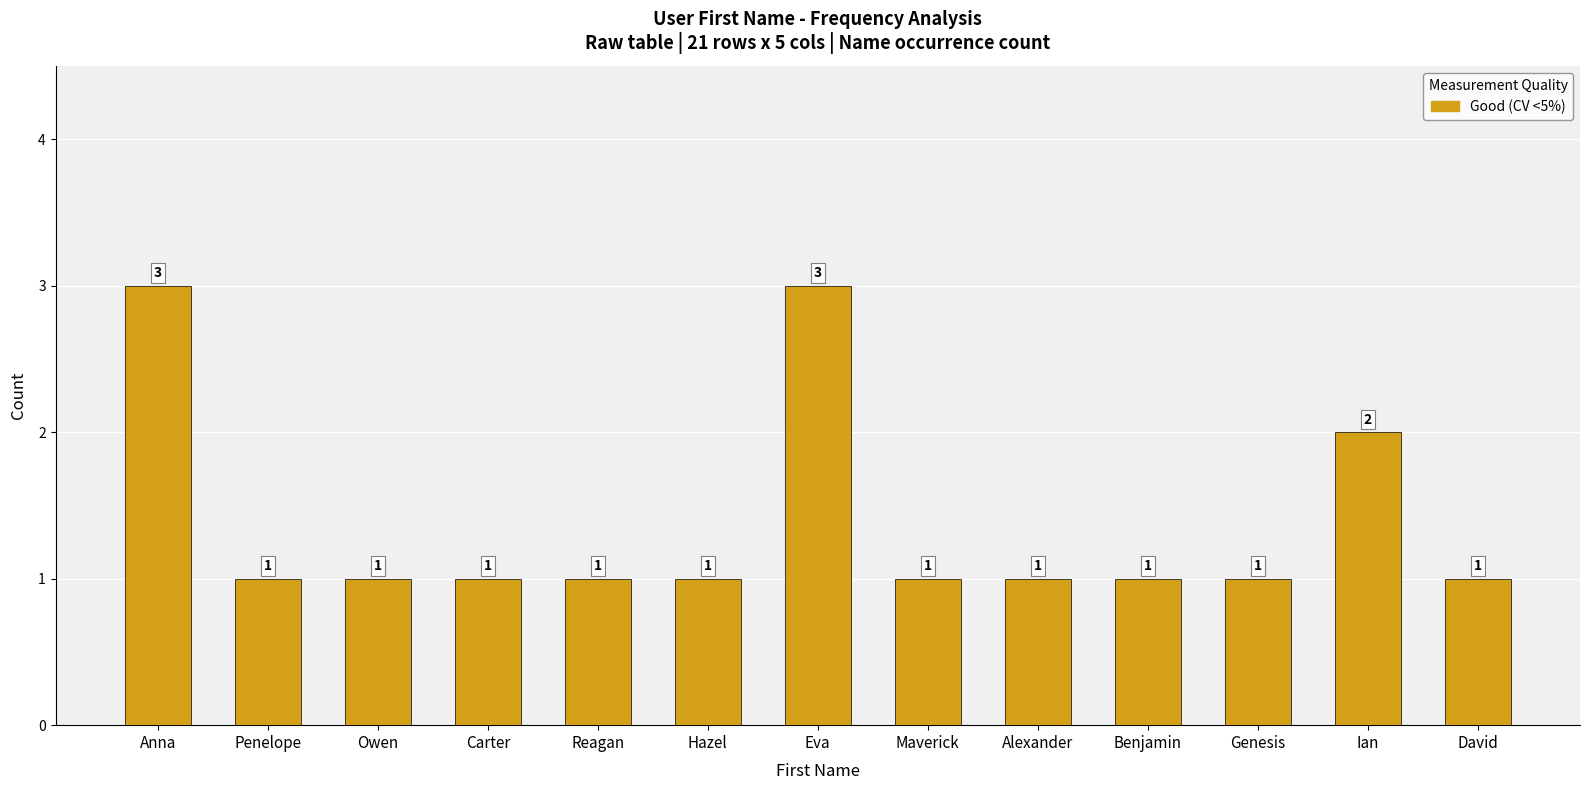

Where is the data nearest to the value 2?

Ian